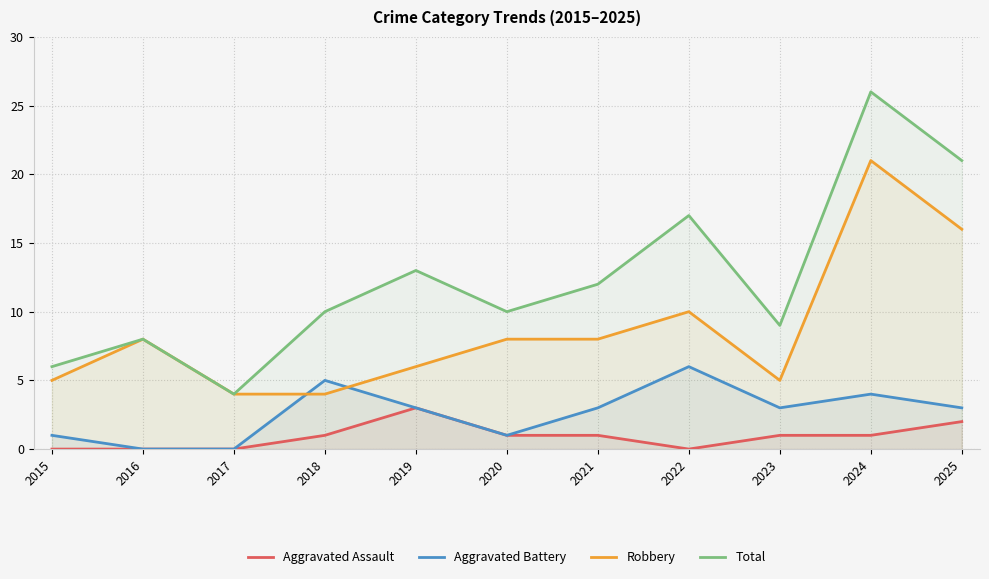

Reading left to right, what are all the values shown in this chart?

Aggravated Assault: 2015=0	2016=0	2017=0	2018=1	2019=3	2020=1	2021=1	2022=0	2023=1	2024=1	2025=2
Aggravated Battery: 2015=1	2016=0	2017=0	2018=5	2019=3	2020=1	2021=3	2022=6	2023=3	2024=4	2025=3
Robbery: 2015=5	2016=8	2017=4	2018=4	2019=6	2020=8	2021=8	2022=10	2023=5	2024=21	2025=16
Total: 2015=6	2016=8	2017=4	2018=10	2019=13	2020=10	2021=12	2022=17	2023=9	2024=26	2025=21